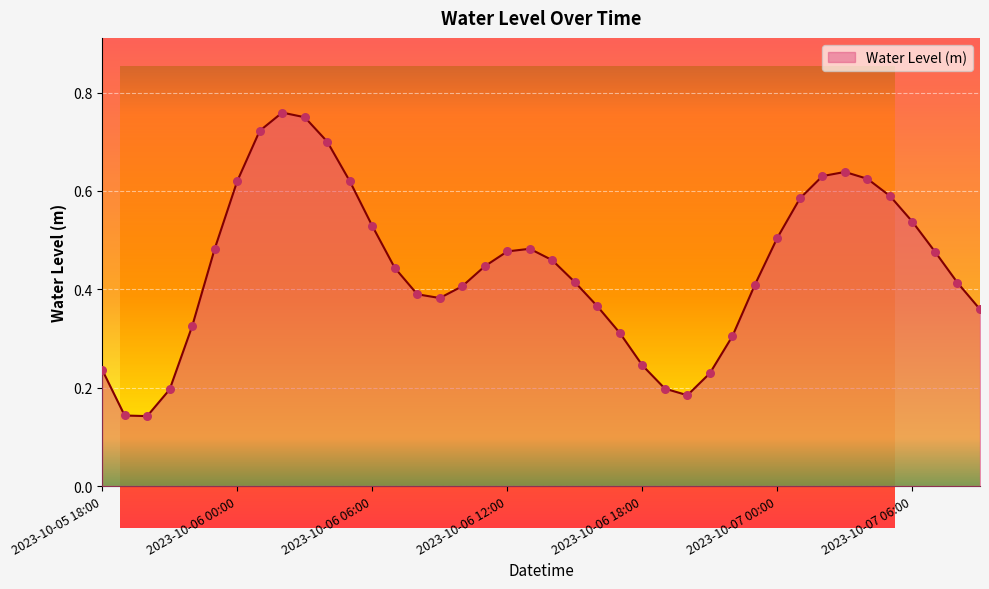

How many lines are shown in the chart?

1